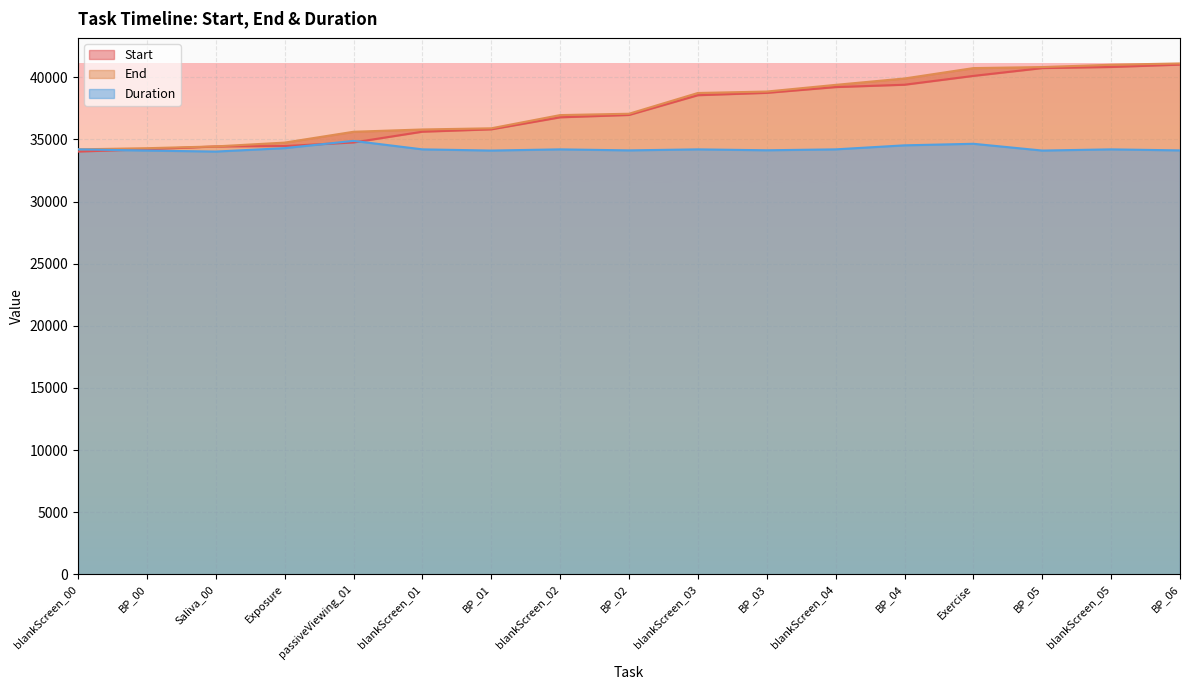

True or false: Duration and End cross at least once.

False